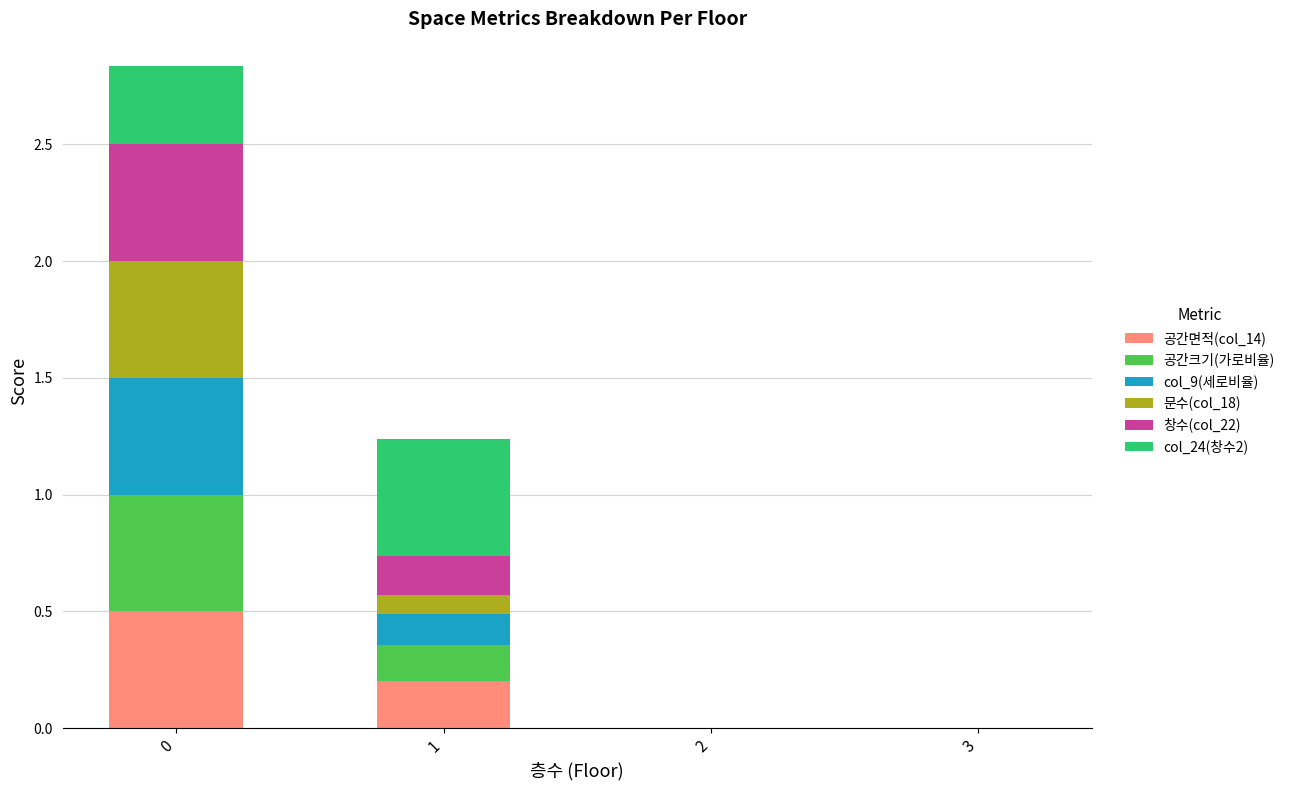

What is the maximum value for 공간면적(col_14)?

0.5